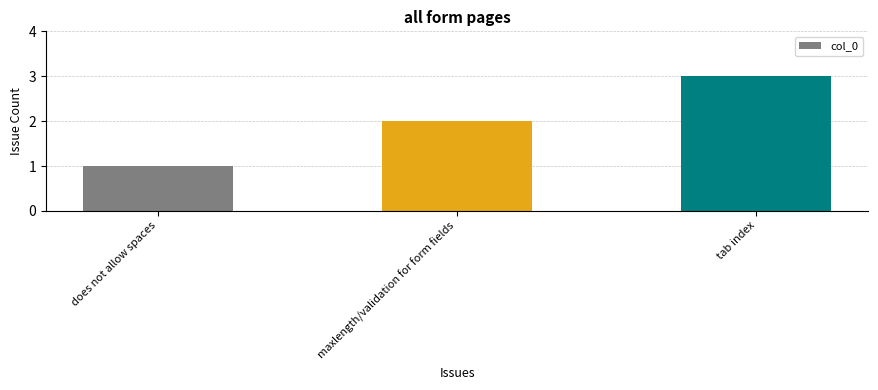

What is the change in value from does not allow spaces to maxlength/validation for form fields?

+1